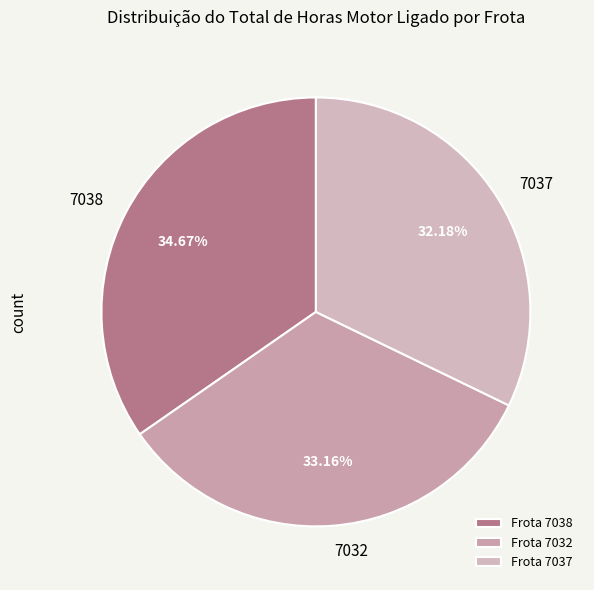

How many segments does this pie chart have?

3